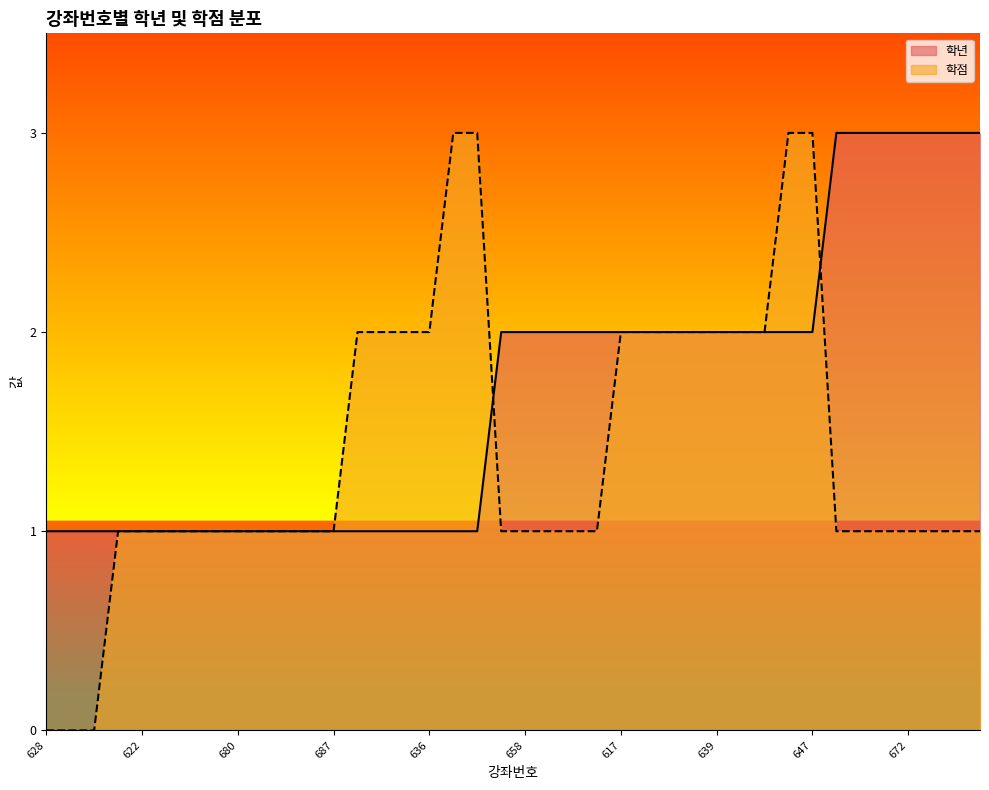

What is the value of the 학점 point at the 26th from the left?

2